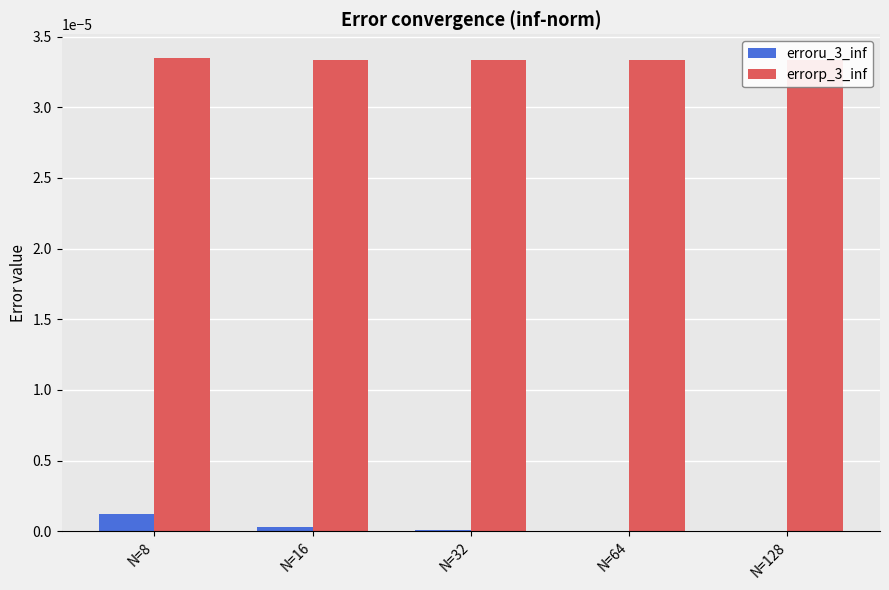

How many groups of bars are there?

5